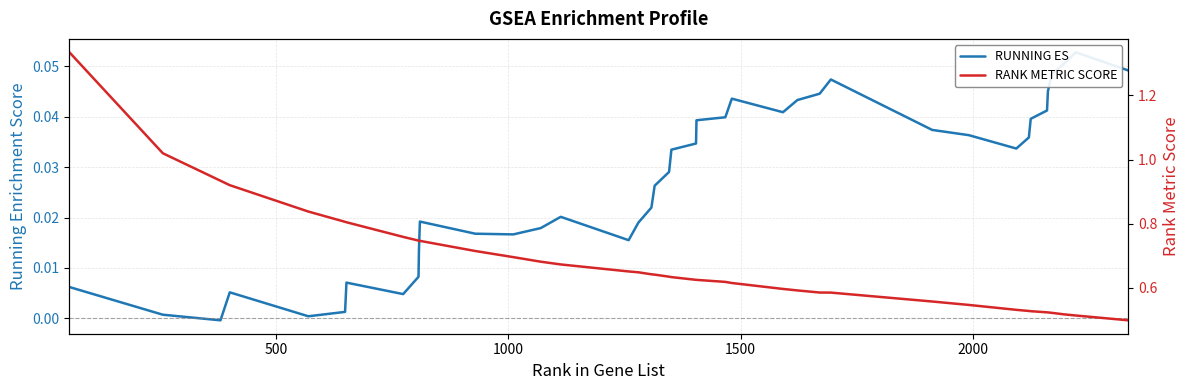

How many lines are shown in the chart?

2